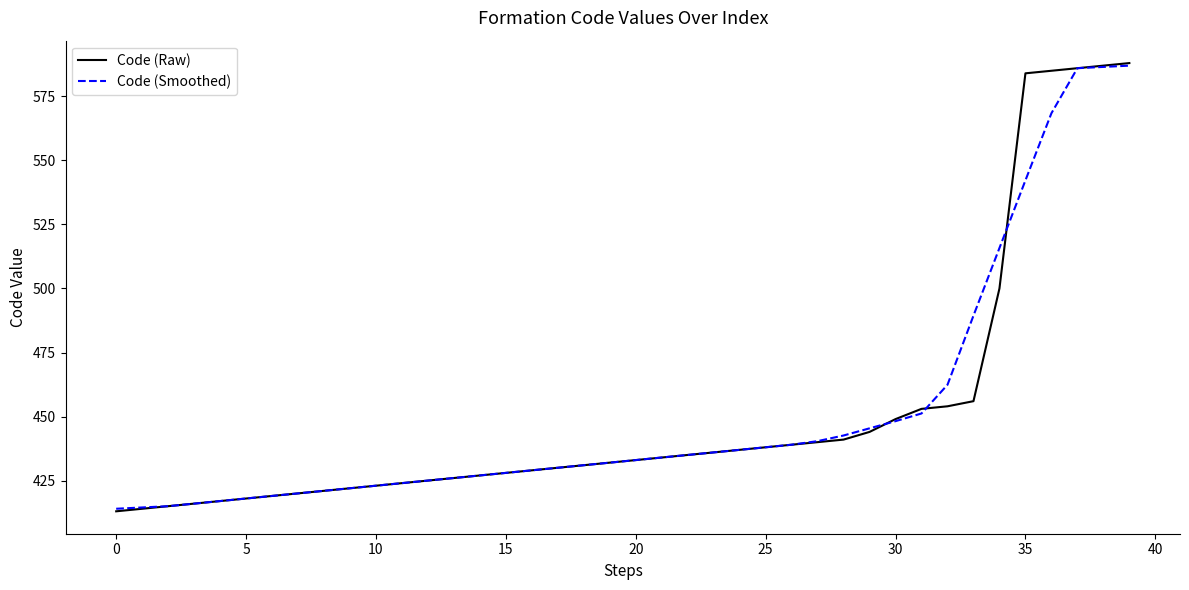

What is the sum of all Code (Smoothed) values?

18069.0